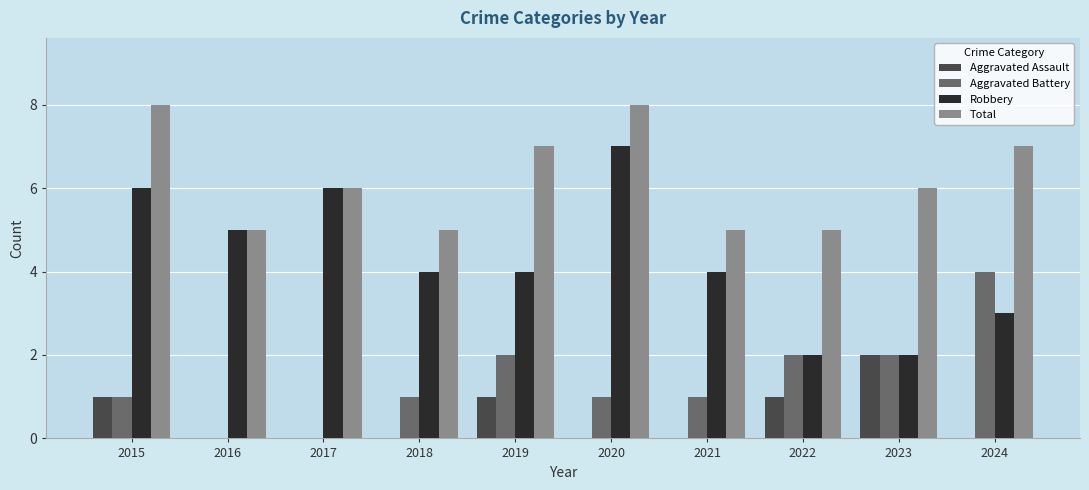

Reading right to left, list all the values displayed in this chart.

Aggravated Assault: 2024=0	2023=2	2022=1	2021=0	2020=0	2019=1	2018=0	2017=0	2016=0	2015=1
Aggravated Battery: 2024=4	2023=2	2022=2	2021=1	2020=1	2019=2	2018=1	2017=0	2016=0	2015=1
Robbery: 2024=3	2023=2	2022=2	2021=4	2020=7	2019=4	2018=4	2017=6	2016=5	2015=6
Total: 2024=7	2023=6	2022=5	2021=5	2020=8	2019=7	2018=5	2017=6	2016=5	2015=8